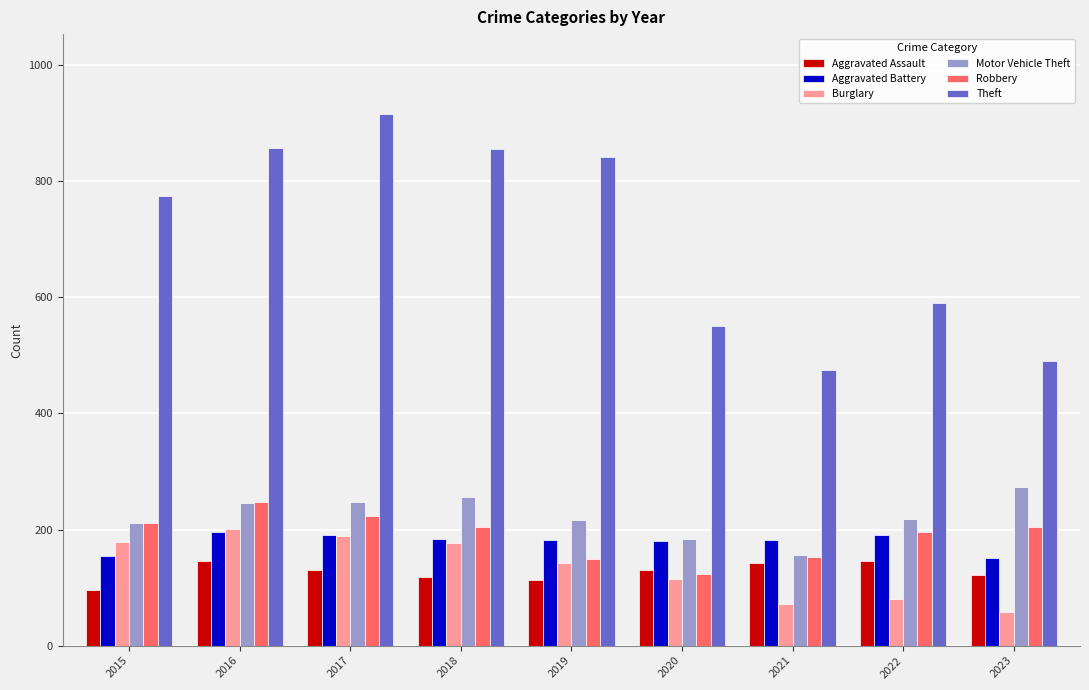

At which category does the chart reach its minimum across all series?

2023